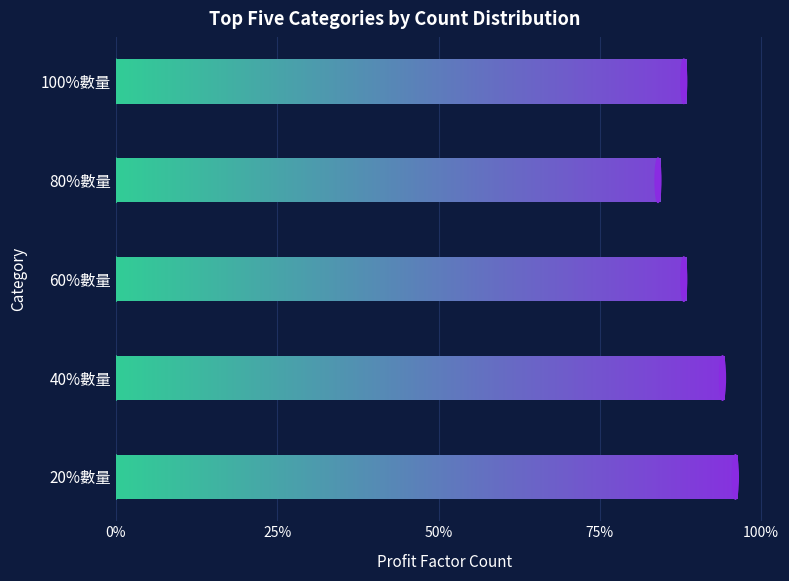

Approximately how many times larger is the value at 80%數量 compared to 100%數量?

1.0